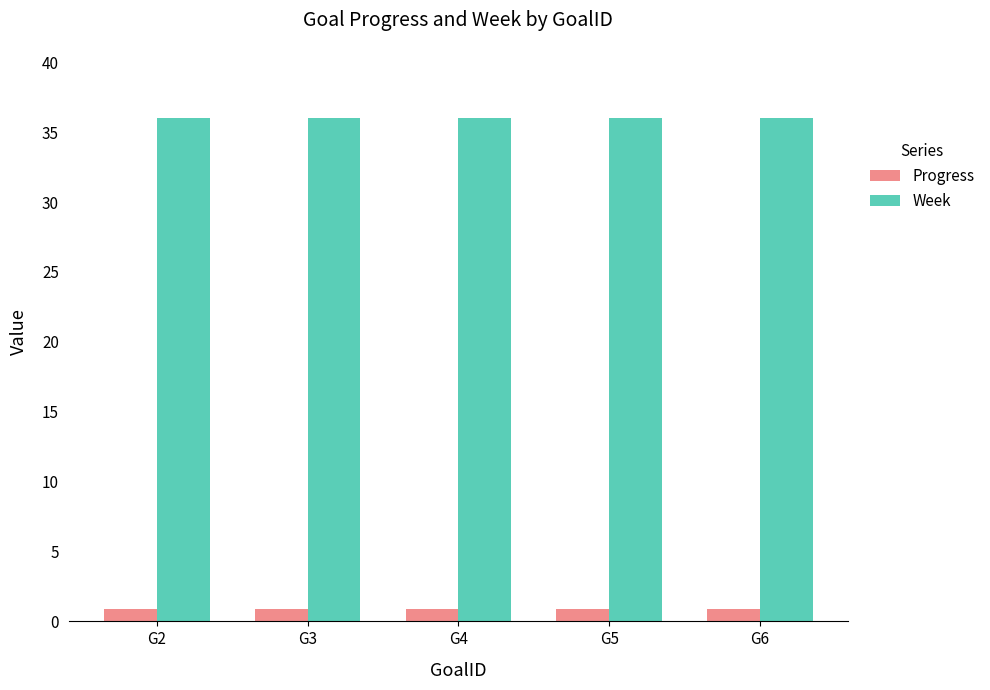

What are all the series names shown in the legend?

Progress, Week